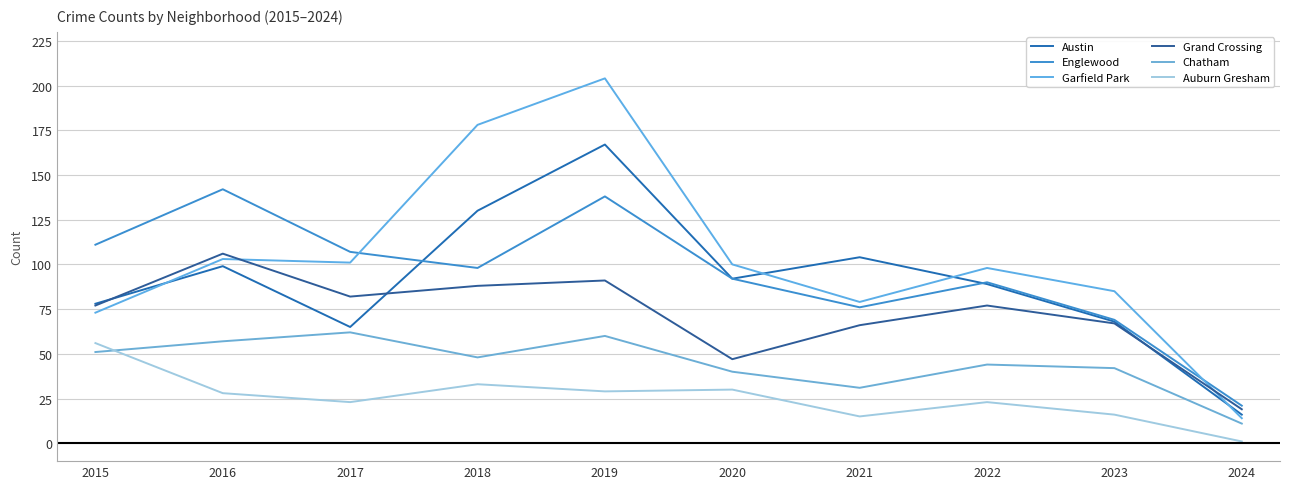

How many lines are shown in the chart?

6